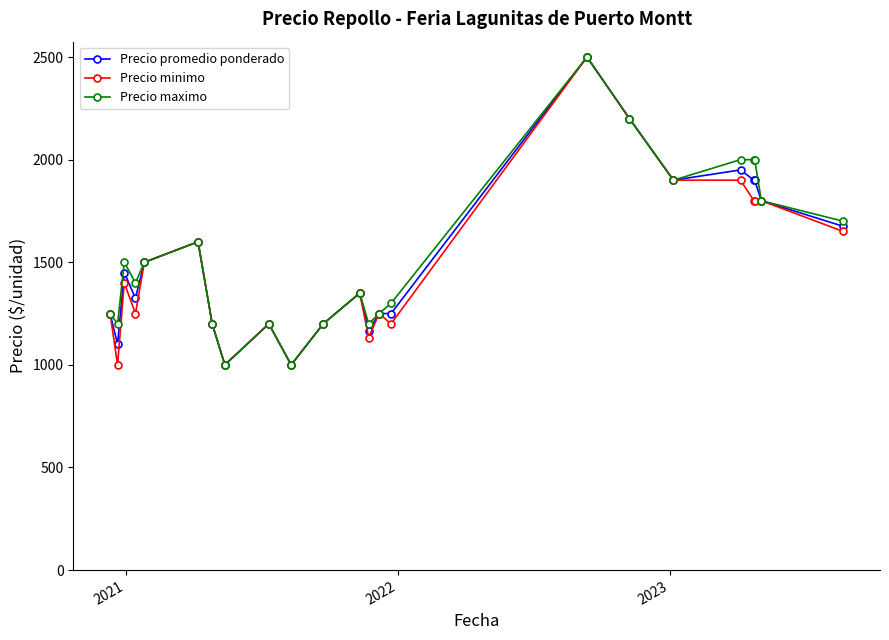

What is the minimum value shown in the chart?

1000.0